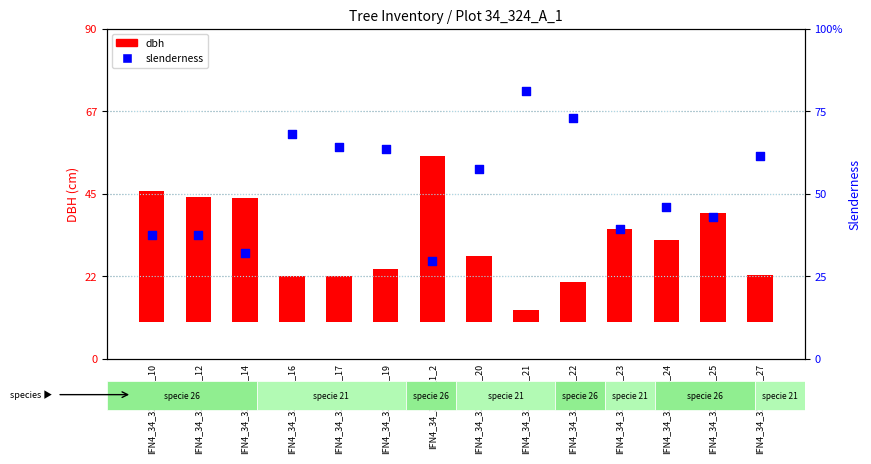

Which series reaches the maximum Y coordinate?

slenderness